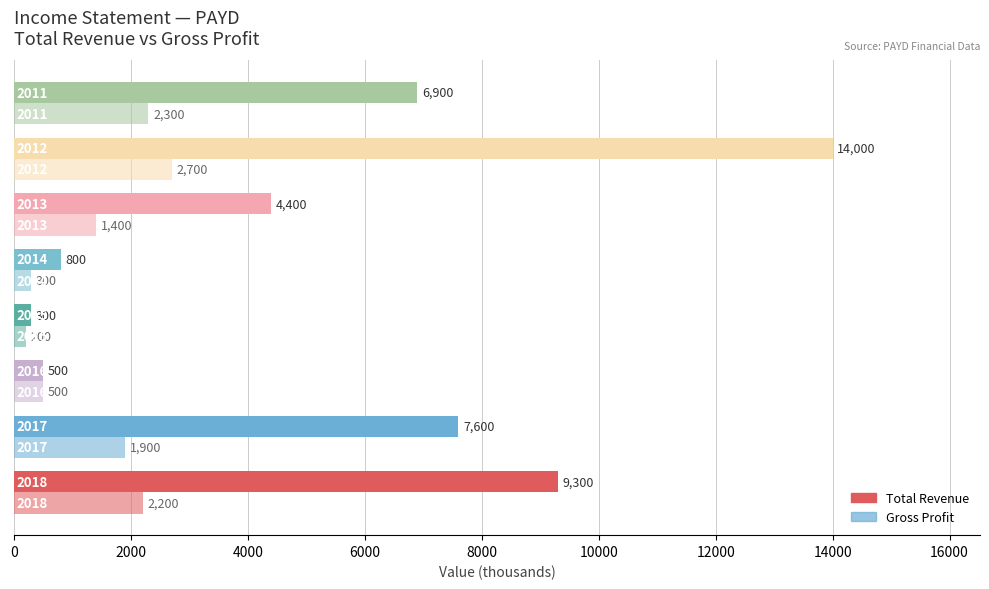

How many values in the Total Revenue series are below 6900?

4